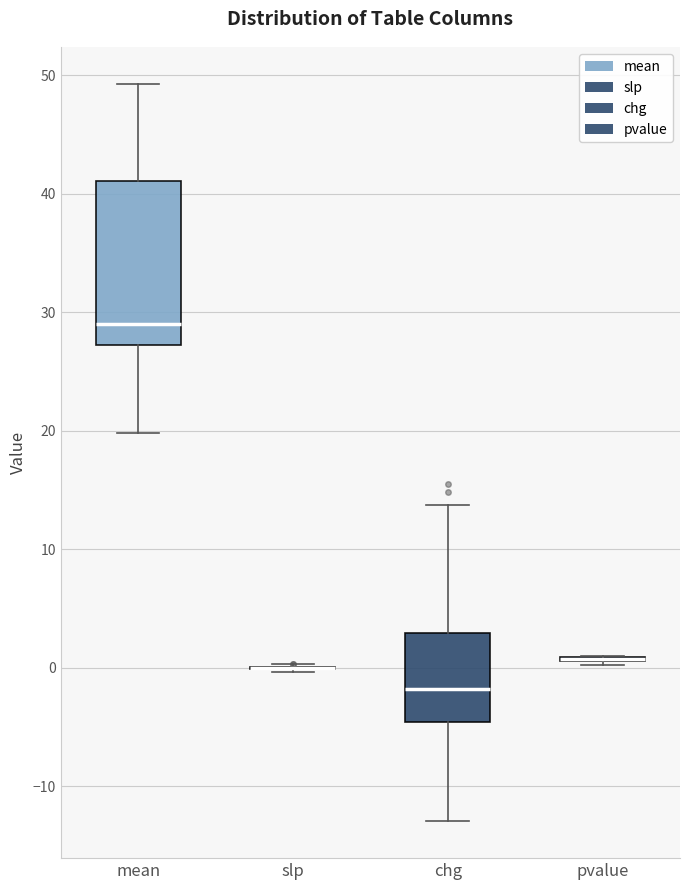

Where does the upper whisker of the box for mean end on the y-axis? The values are not printed on the chart, so give them approximately, as read against the axis.

49